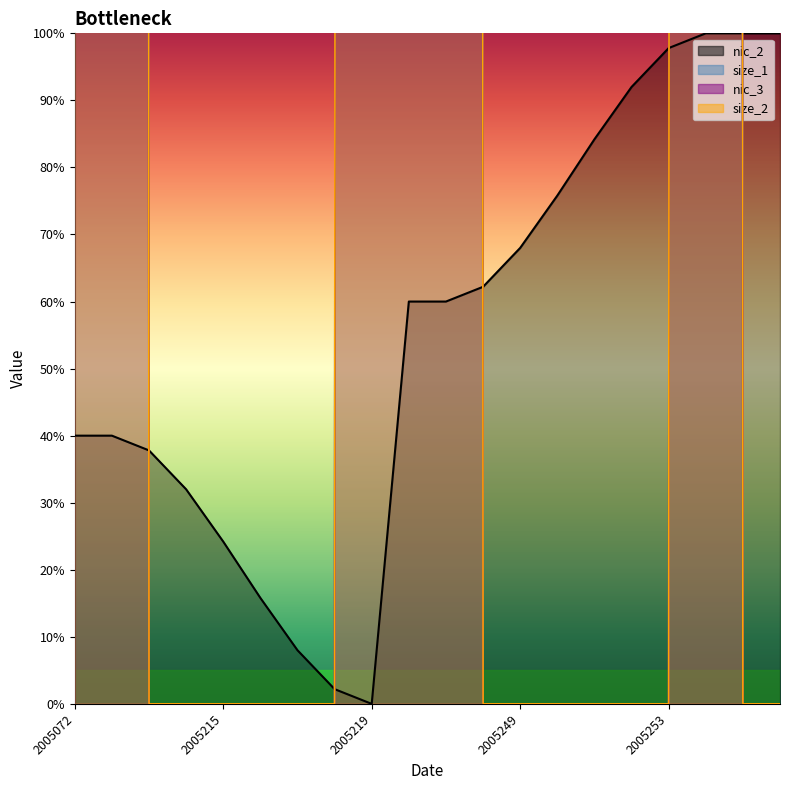

The nic_2 series shows 24.2 at 2005215. True or false?

True